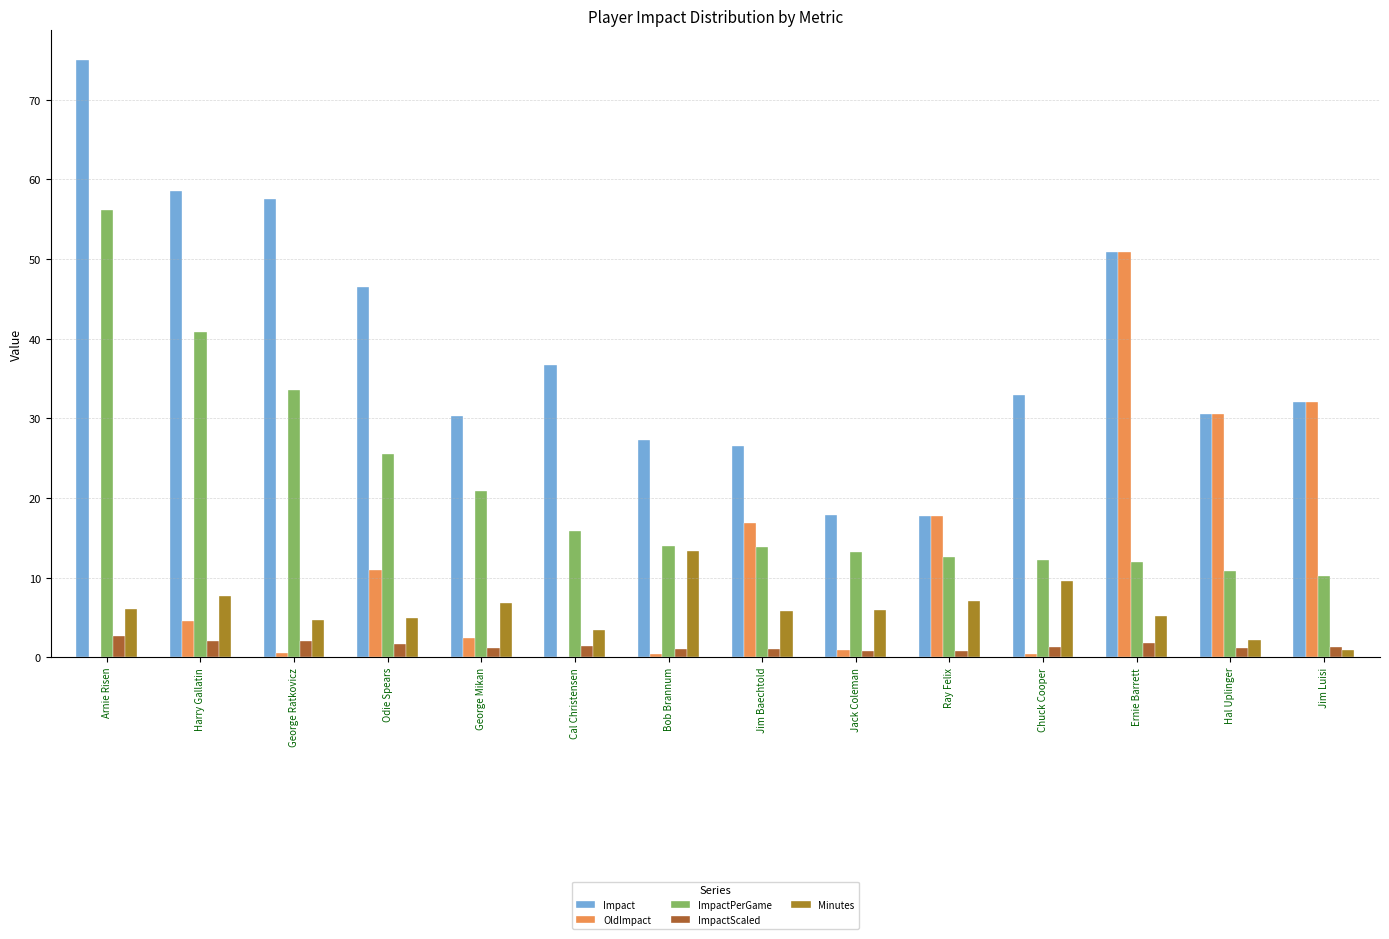

The value of OldImpact at George Ratkovicz is 0.5. True or false?

True